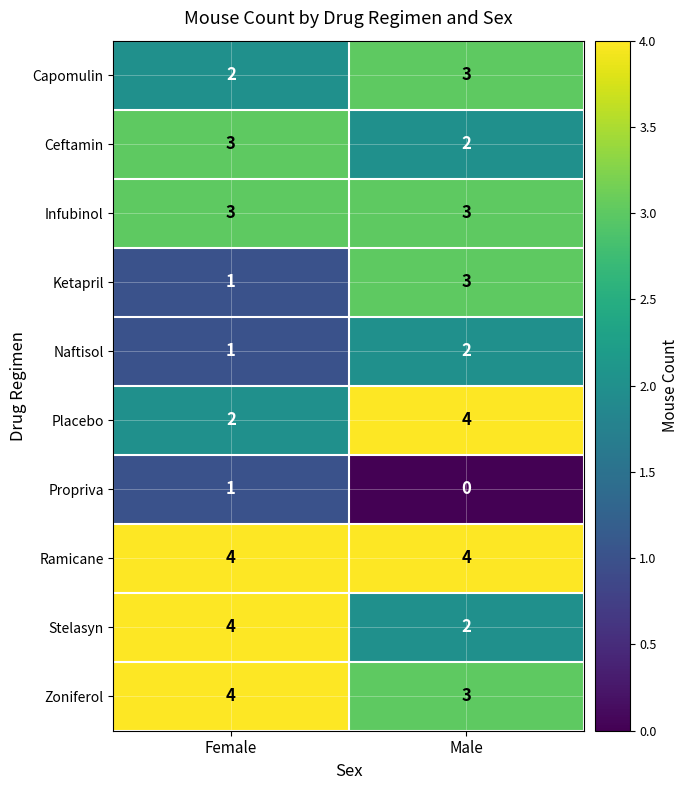

What is the sum of the Placebo values at Male and Female?

6